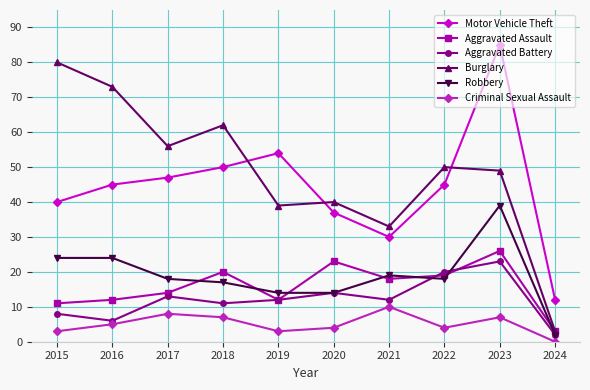

Count the number of categories in the chart.

10